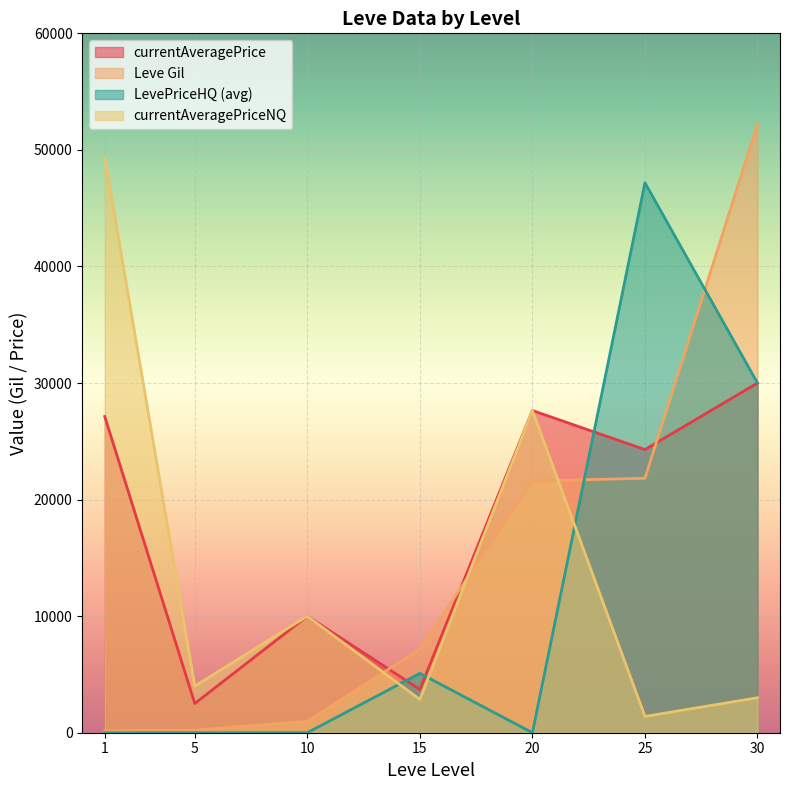

What is the maximum value shown in the chart?

52220